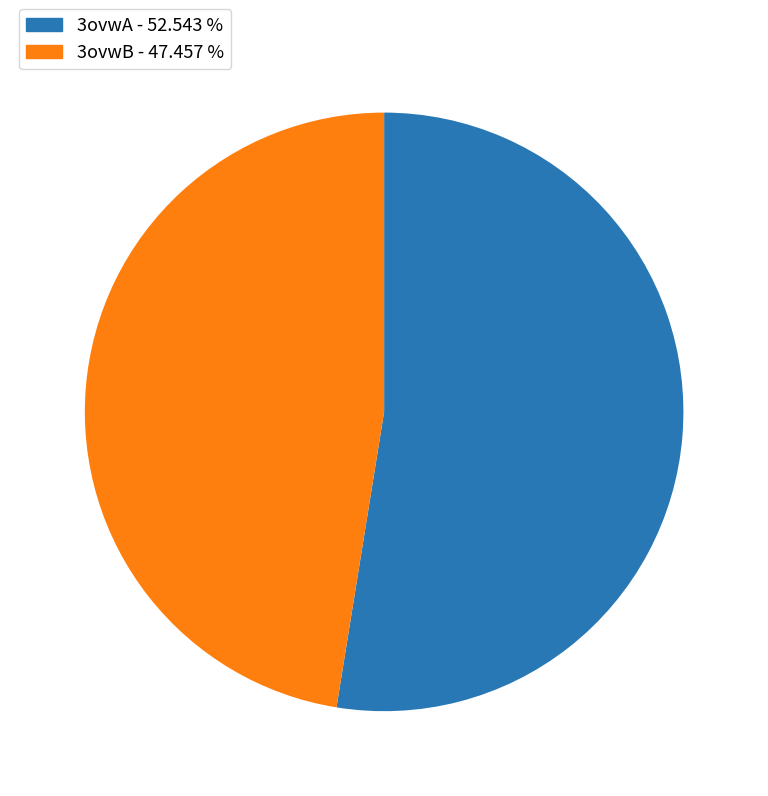

Which category has the smallest portion of the pie?

3ovwB